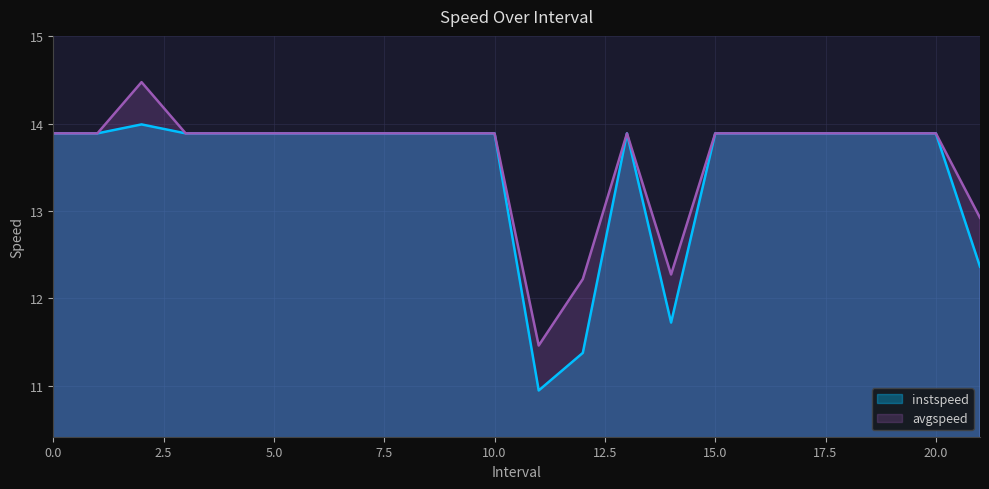

What is the difference between the maximum and second lowest values in the avgspeed series?

2.3